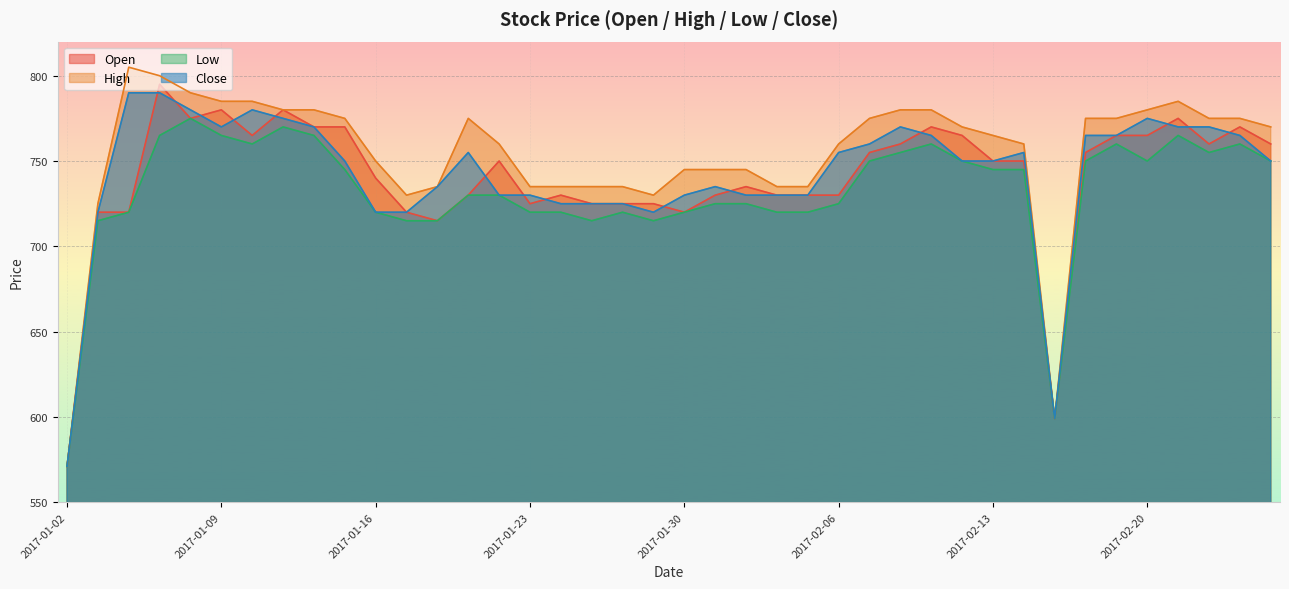

How many data points in High are above 770?

18